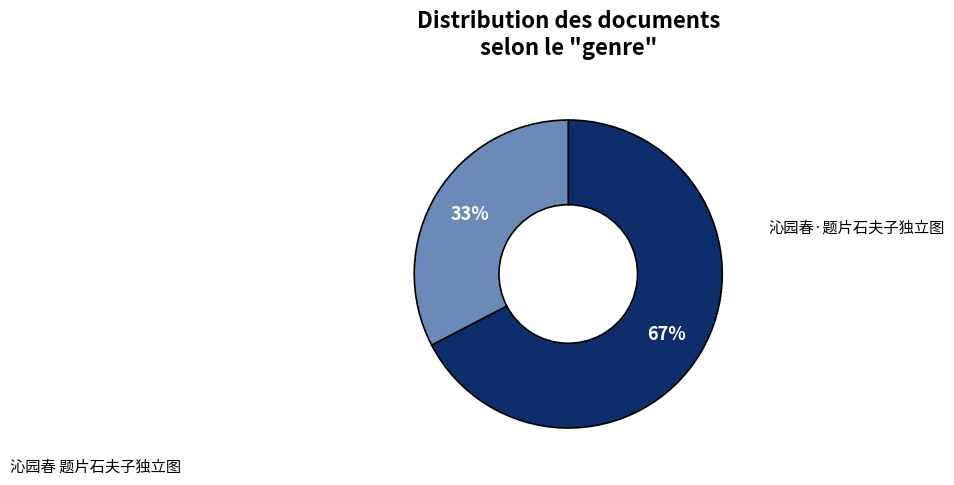

True or false: 沁园春·题片石夫子独立图 accounts for 22% of the total.

False